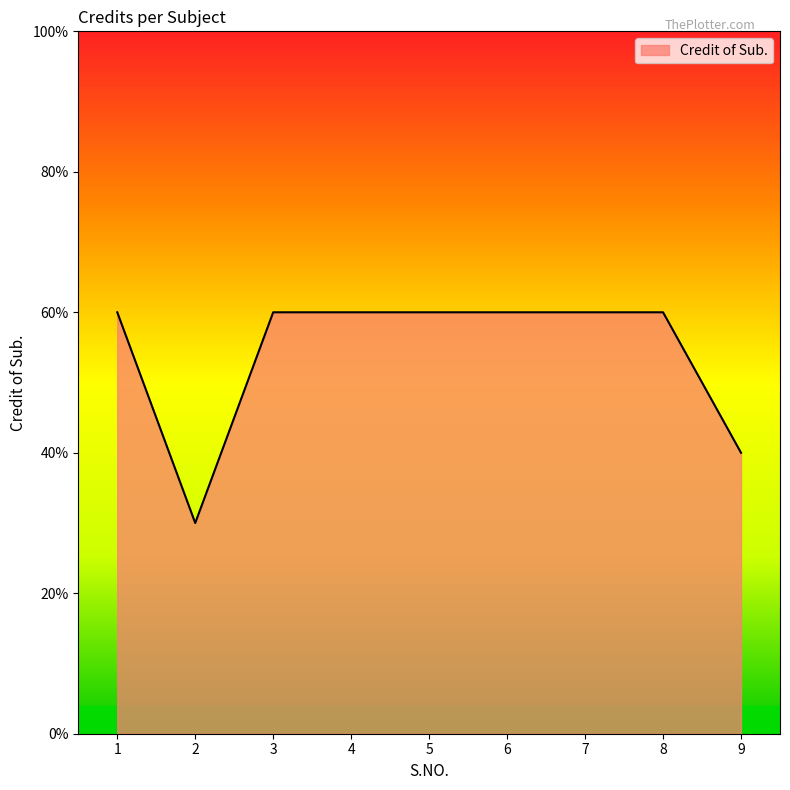

Rank the categories by value from lowest to highest.

2, 9, 1, 3, 4, 5, 6, 7, 8